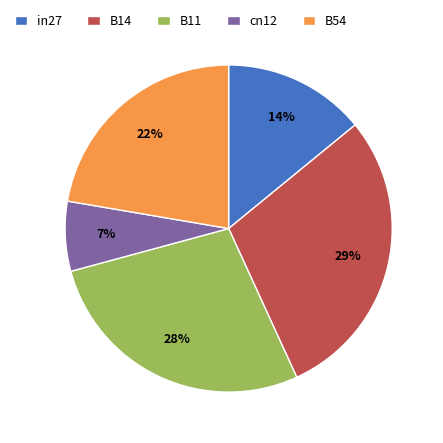

To the nearest percent, what is the average slice percentage?

20%